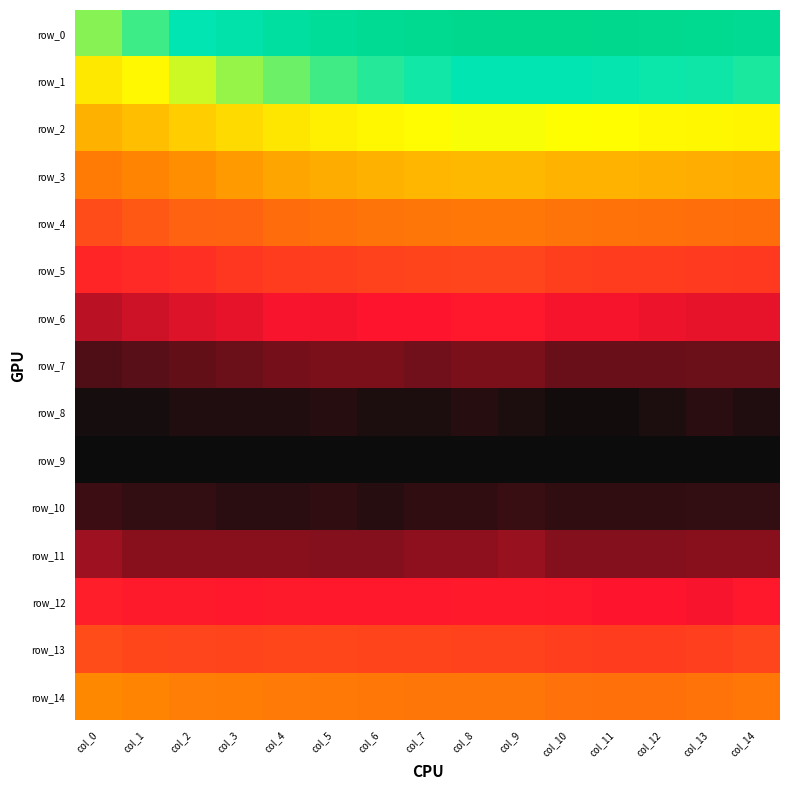

Which label corresponds to the smallest value in the chart?

col_0